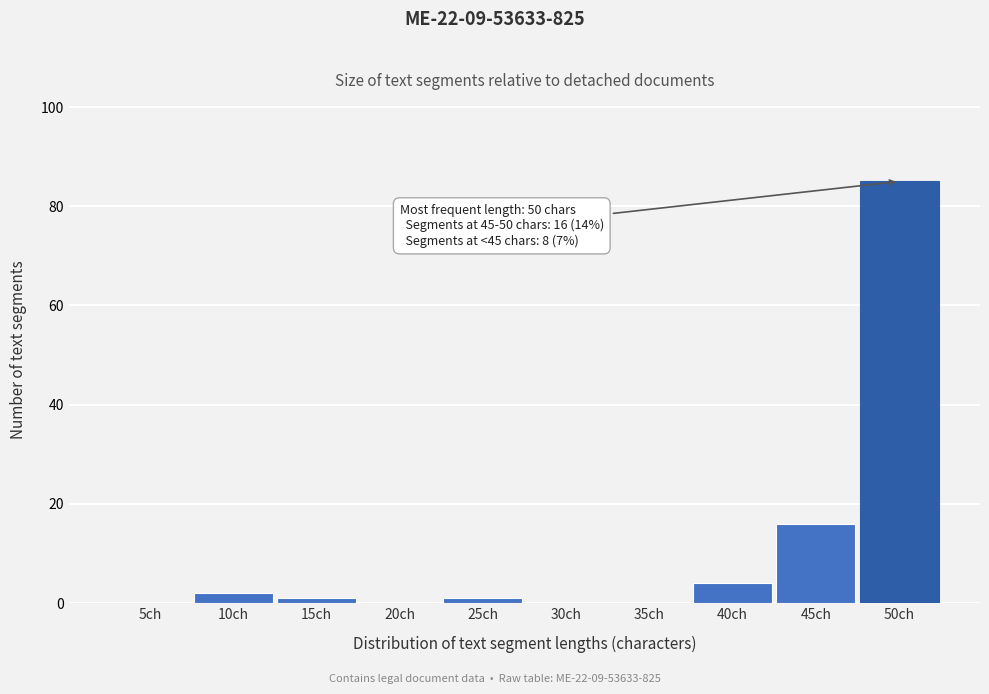

Reading left to right, what are all the values shown in this chart?

5ch=0	10ch=2	15ch=1	20ch=0	25ch=1	30ch=0	35ch=0	40ch=4	45ch=16	50ch=85